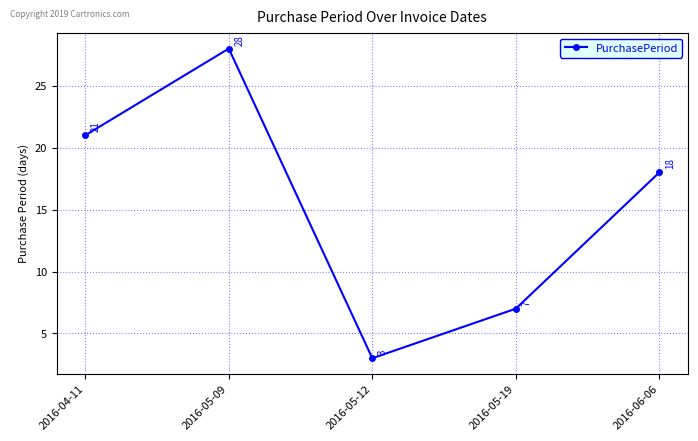

Where is the first local maximum?

2016-05-09